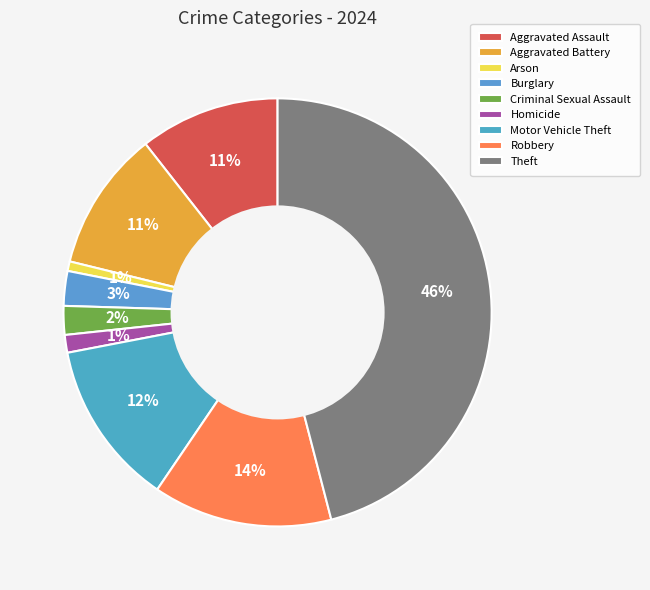

The Homicide slice represents 6% of the pie. True or false?

False